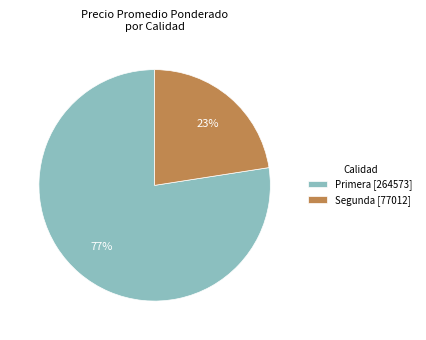

Count the number of slices in the pie.

2